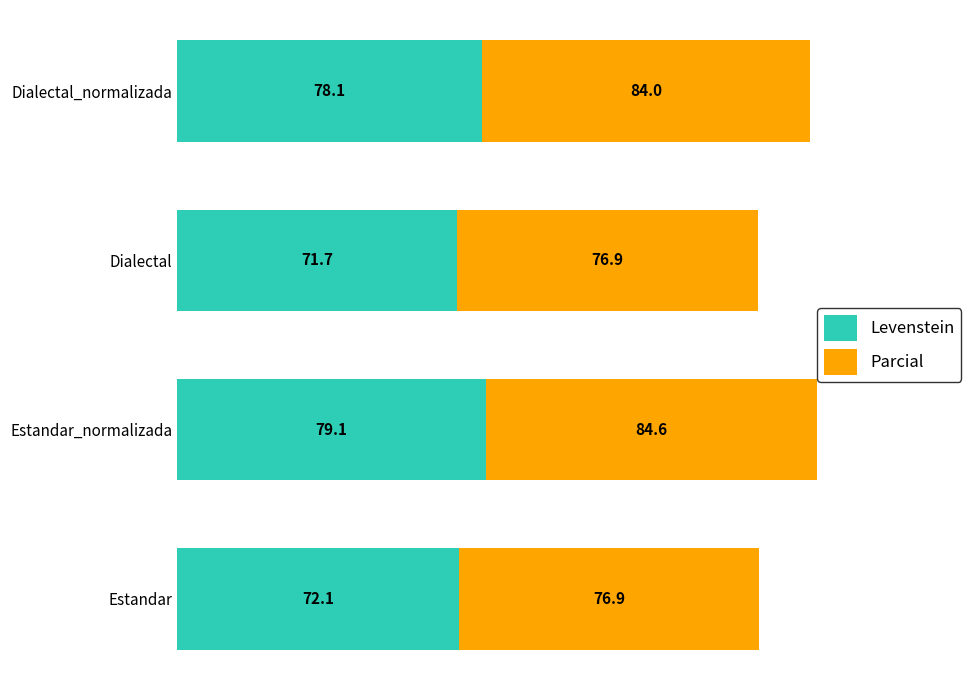

At which category is the sum across all series the highest?

Estandar_normalizada